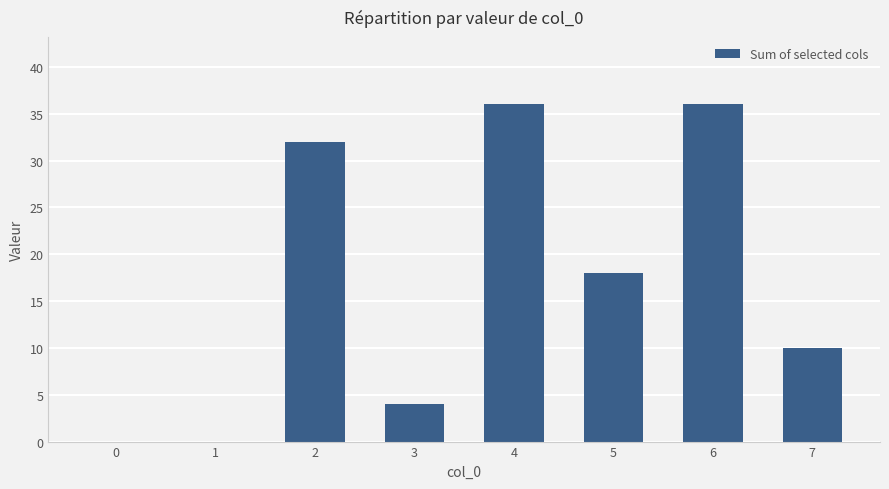

What is the sum of all values?

136